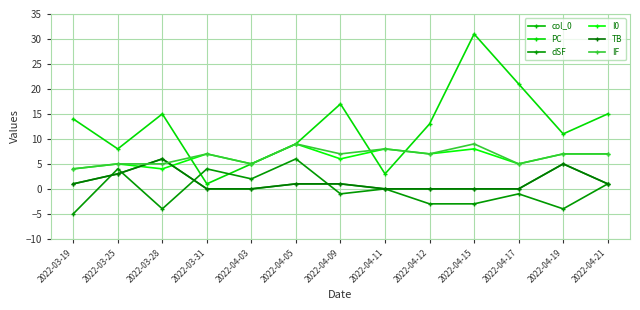

How many times do dSF and col_0 cross each other?

4